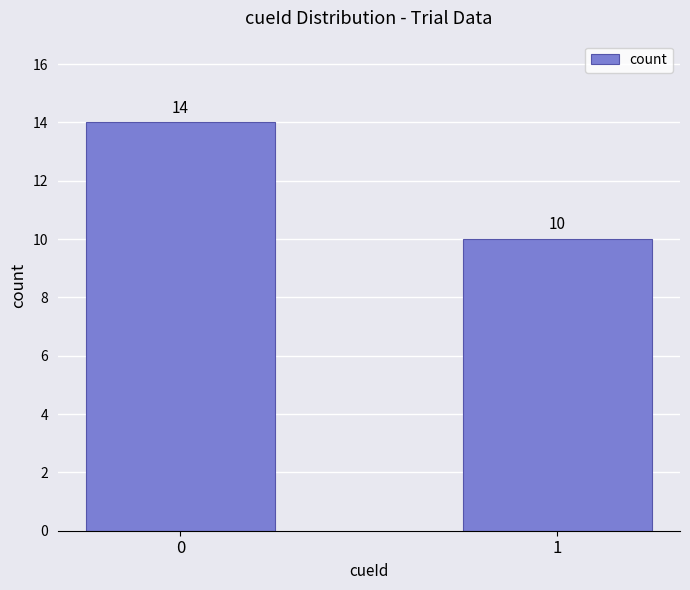

What is the smallest value displayed?

10